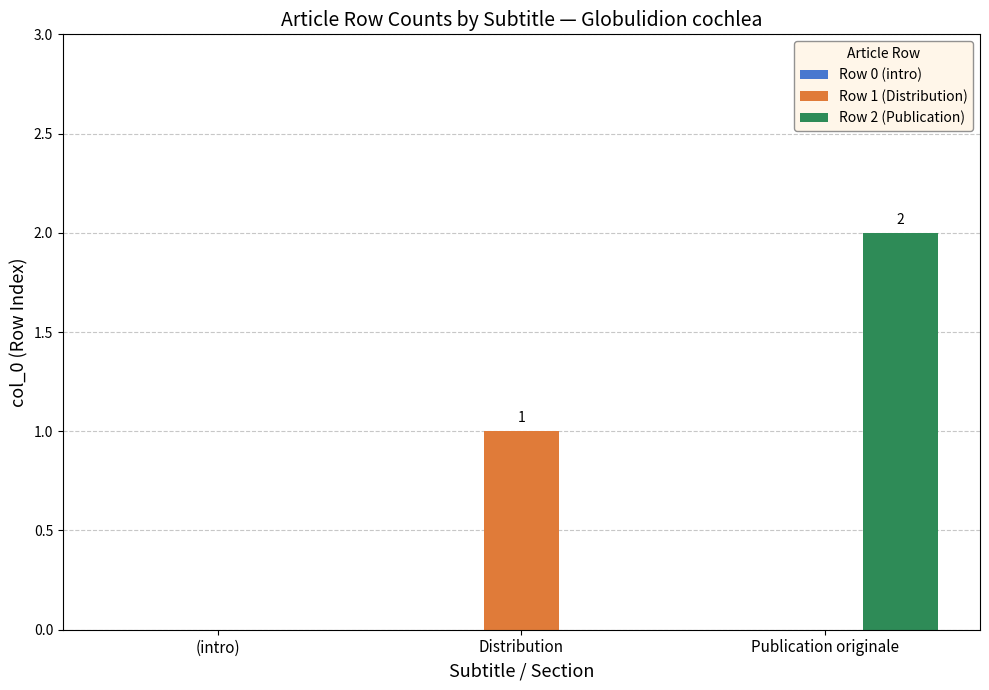

Which series has the largest total across all categories?

Row 2 (Publication)